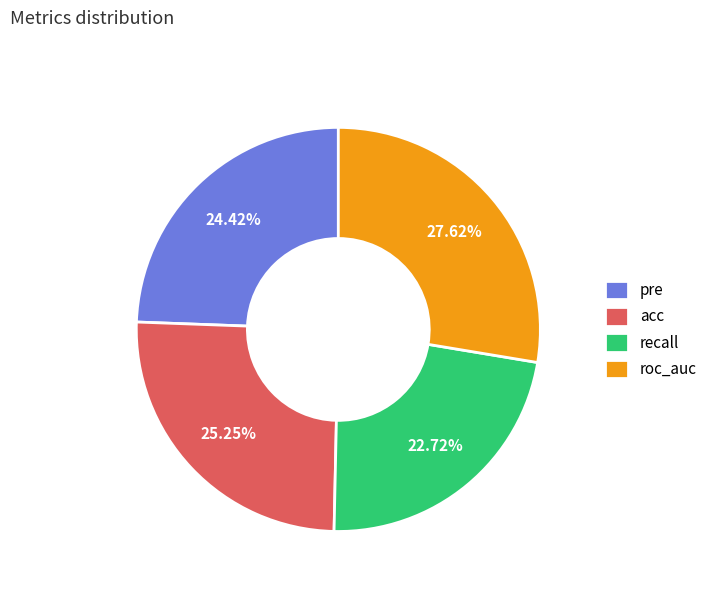

Which slice is the smallest?

recall